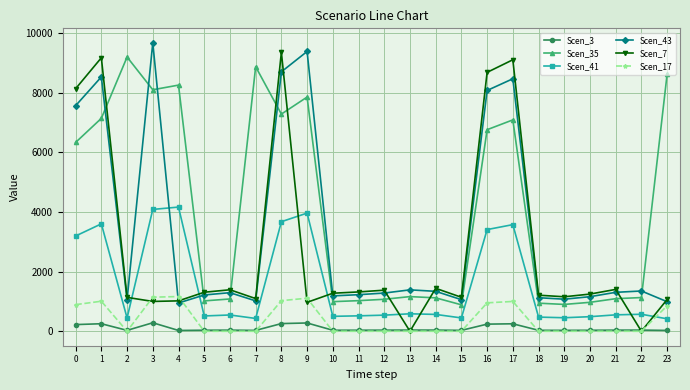

The value of Scen_7 at 20 is 1248.5. True or false?

True